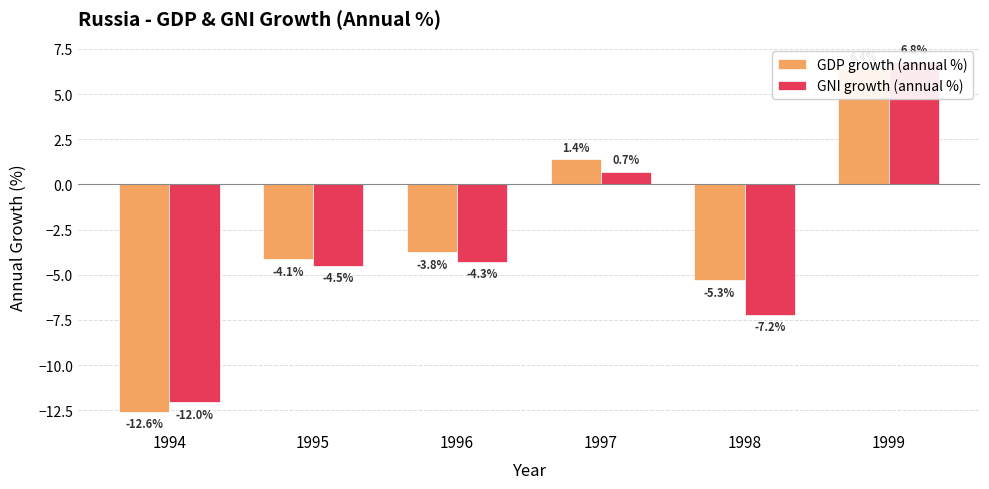

Rank the series by their average value, from lowest to highest.

GNI growth (annual %), GDP growth (annual %)